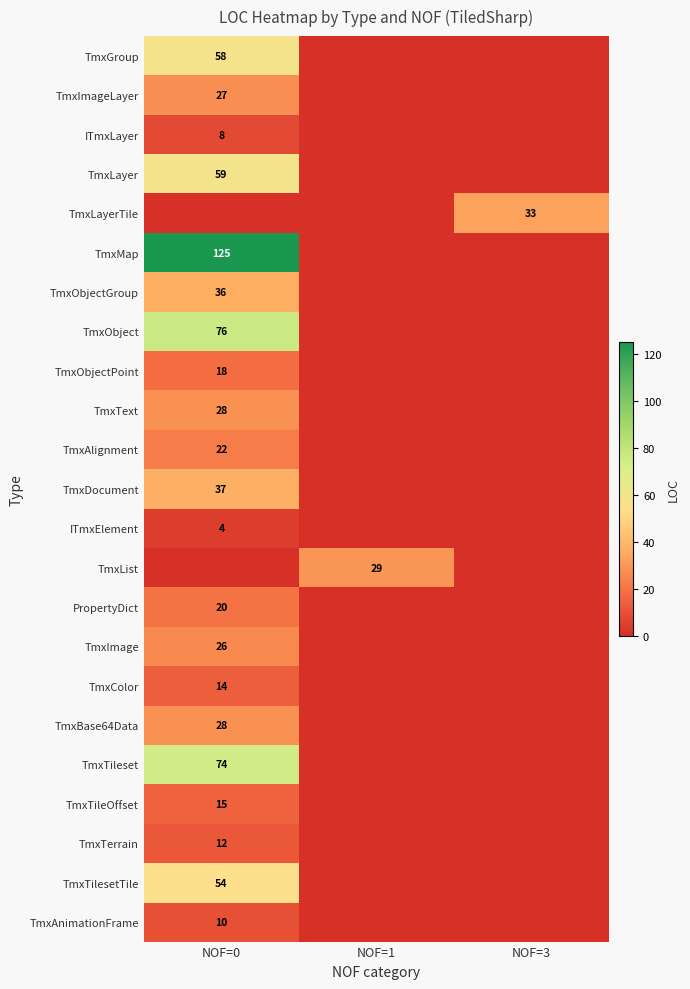

True or false: PropertyDict has a value of 20 at NOF=0.

True